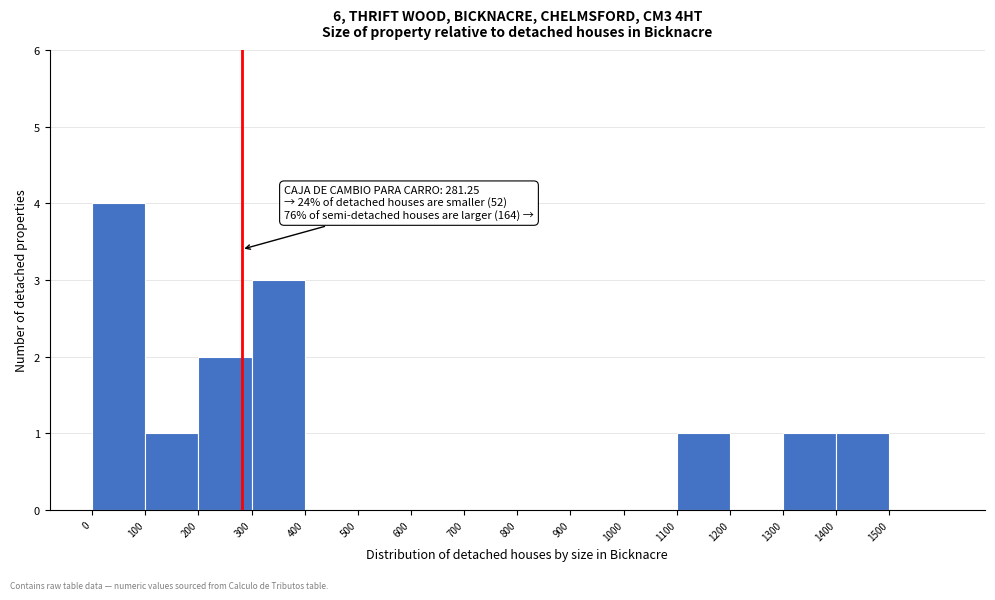

Over which range of the x-axis is the bar tallest?

0 to 100